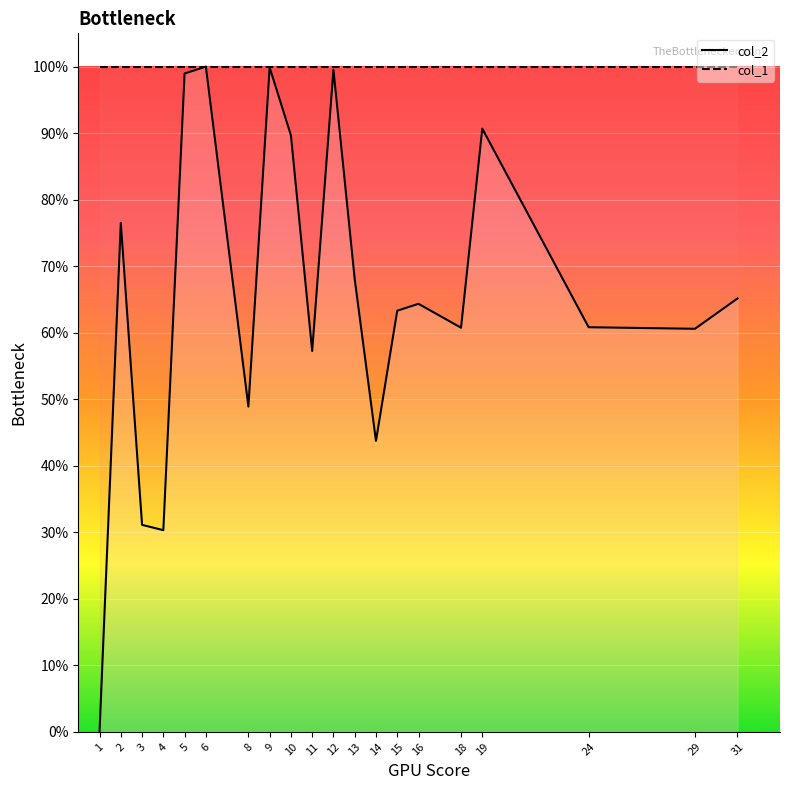

List the series in order of their peak value, lowest first.

col_2_line, col_1_line